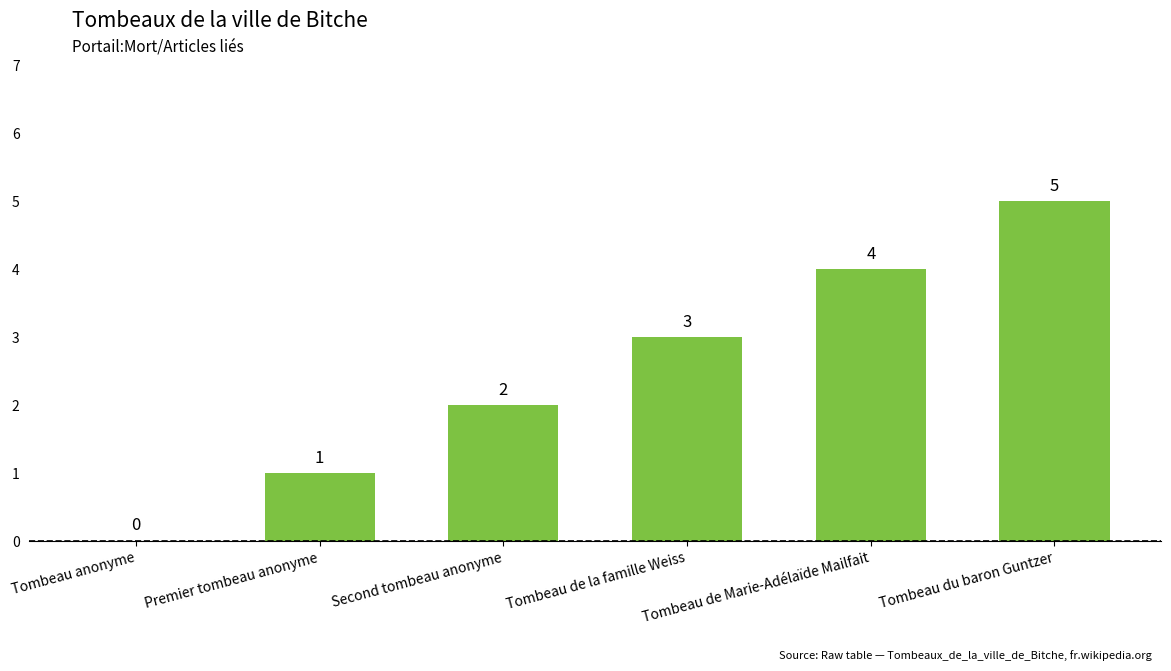

True or false: the data shows 3 at Tombeau de la famille Weiss.

True